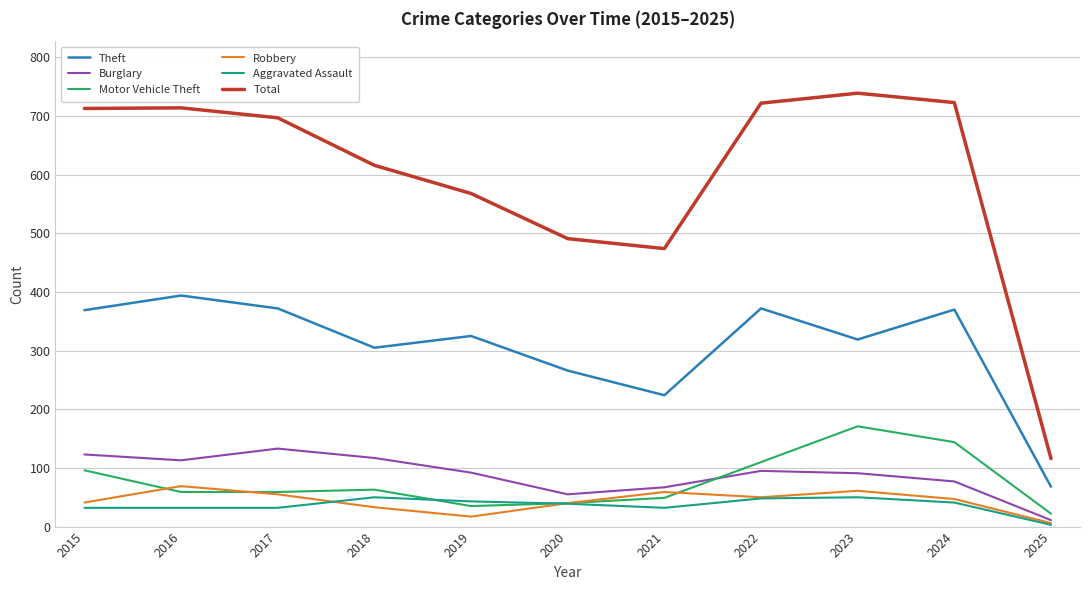

Which category has the lowest value across all series?

2025